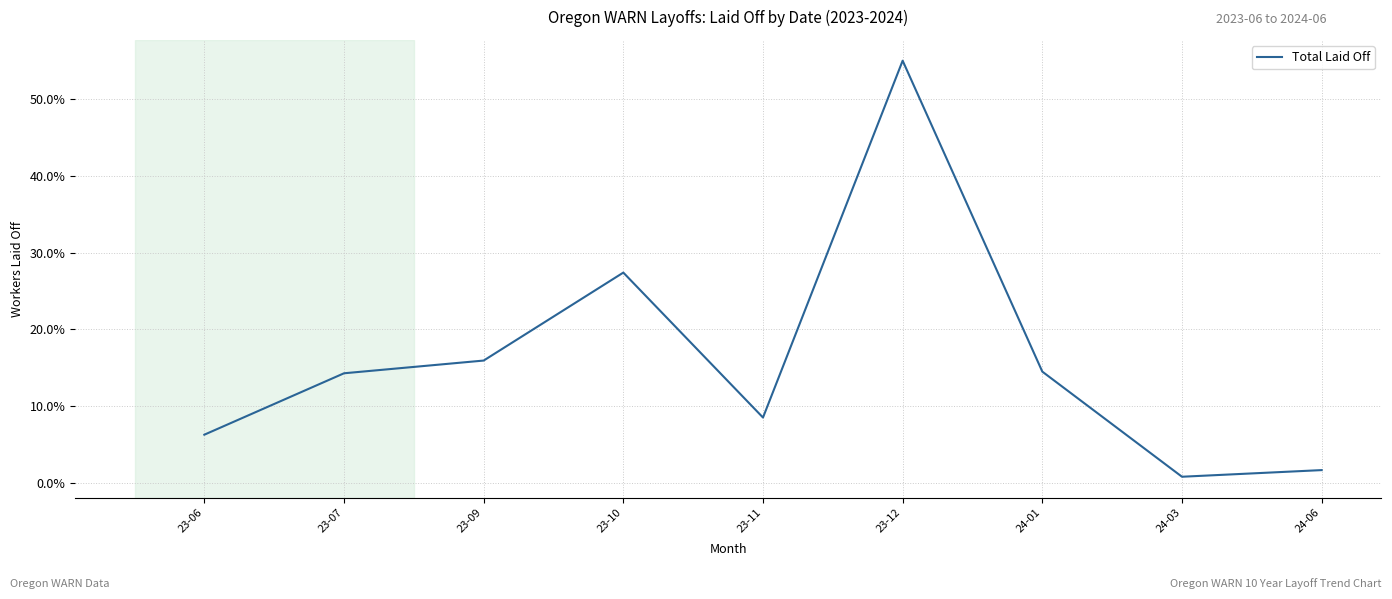

What is the sum of all values?

144.3